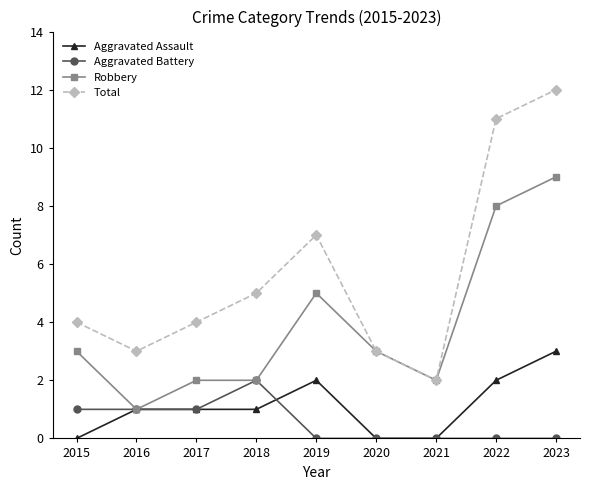

Is the value of Aggravated Battery at 2015 greater than the value of Robbery at 2019?

No